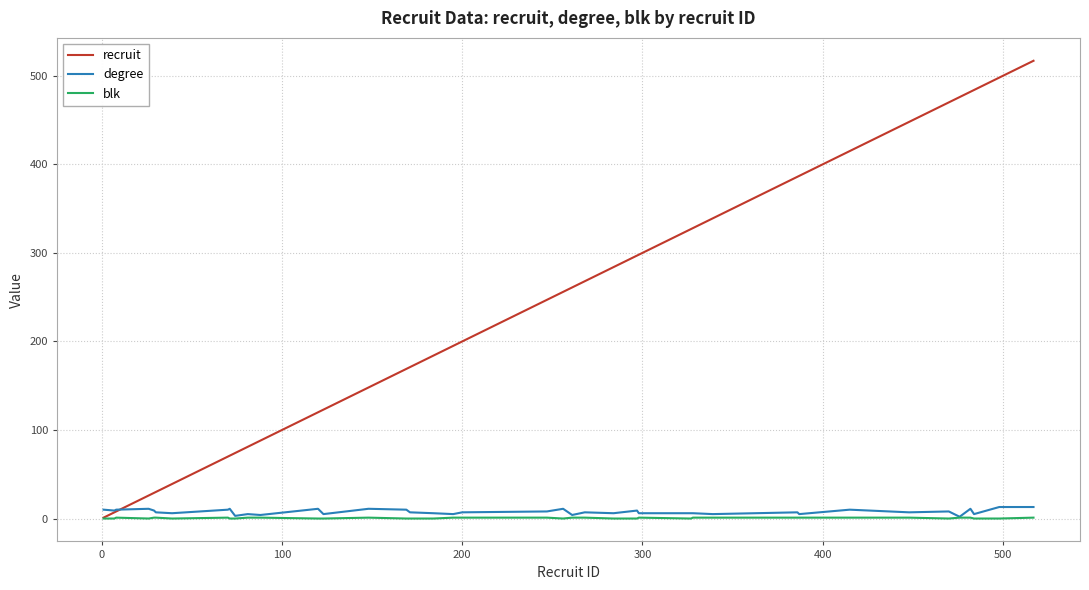

What is the difference between the maximum and minimum values in the blk series?

1